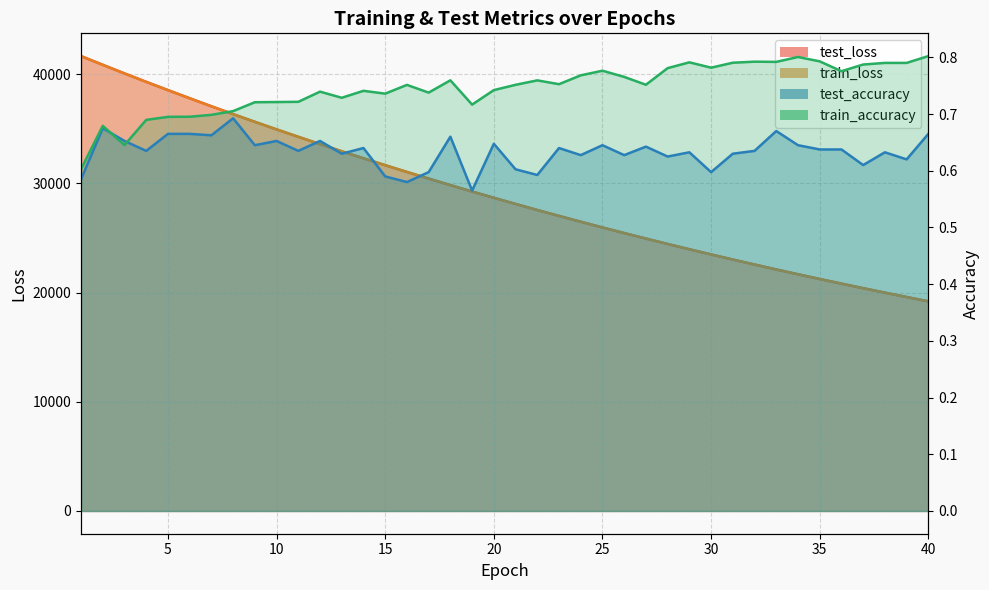

Reading right to left, extract all data points from this chart.

test_loss: 40=19198.9	39=19593.0	38=19993.9	37=20402.6	36=20819.3	35=21243.4	34=21676.3	33=22117.4	32=22566.6	31=23024.9	30=23492.2	29=23967.8	28=24452.5	27=24947.4	26=25450.2	25=25963.9	24=26486.7	23=27020.1	22=27562.9	21=28117.0	20=28681.1	19=29255.1	18=29840.3	17=30438.4	16=31046.0	15=31665.3	14=32298.0	13=32941.3	12=33595.1	11=34263.3	10=34943.5	9=35636.2	8=36342.6	7=37060.7	6=37795.4	5=38540.1	4=39296.5	3=40069.0	2=40858.0	1=41656.6
train_loss: 40=19197.7	39=19591.2	38=19992.2	37=20401.0	36=20817.6	35=21241.9	34=21674.6	33=22115.7	32=22565.0	31=23023.1	30=23490.2	29=23965.8	28=24450.5	27=24944.9	26=25448.5	25=25961.6	24=26484.6	23=27017.7	22=27560.5	21=28113.9	20=28678.5	19=29252.6	18=29838.0	17=30435.0	16=31043.0	15=31662.6	14=32294.8	13=32938.0	12=33592.9	11=34261.0	10=34940.8	9=35633.5	8=36339.7	7=37057.5	6=37792.1	5=38536.6	4=39294.0	3=40067.1	2=40855.2	1=41654.1
test_accuracy: 40=0.7	39=0.6	38=0.6	37=0.6	36=0.6	35=0.6	34=0.6	33=0.7	32=0.6	31=0.6	30=0.6	29=0.6	28=0.6	27=0.6	26=0.6	25=0.6	24=0.6	23=0.6	22=0.6	21=0.6	20=0.6	19=0.6	18=0.7	17=0.6	16=0.6	15=0.6	14=0.6	13=0.6	12=0.7	11=0.6	10=0.7	9=0.6	8=0.7	7=0.7	6=0.7	5=0.7	4=0.6	3=0.7	2=0.7	1=0.6
train_accuracy: 40=0.8	39=0.8	38=0.8	37=0.8	36=0.8	35=0.8	34=0.8	33=0.8	32=0.8	31=0.8	30=0.8	29=0.8	28=0.8	27=0.8	26=0.8	25=0.8	24=0.8	23=0.8	22=0.8	21=0.8	20=0.7	19=0.7	18=0.8	17=0.7	16=0.8	15=0.7	14=0.7	13=0.7	12=0.7	11=0.7	10=0.7	9=0.7	8=0.7	7=0.7	6=0.7	5=0.7	4=0.7	3=0.6	2=0.7	1=0.6